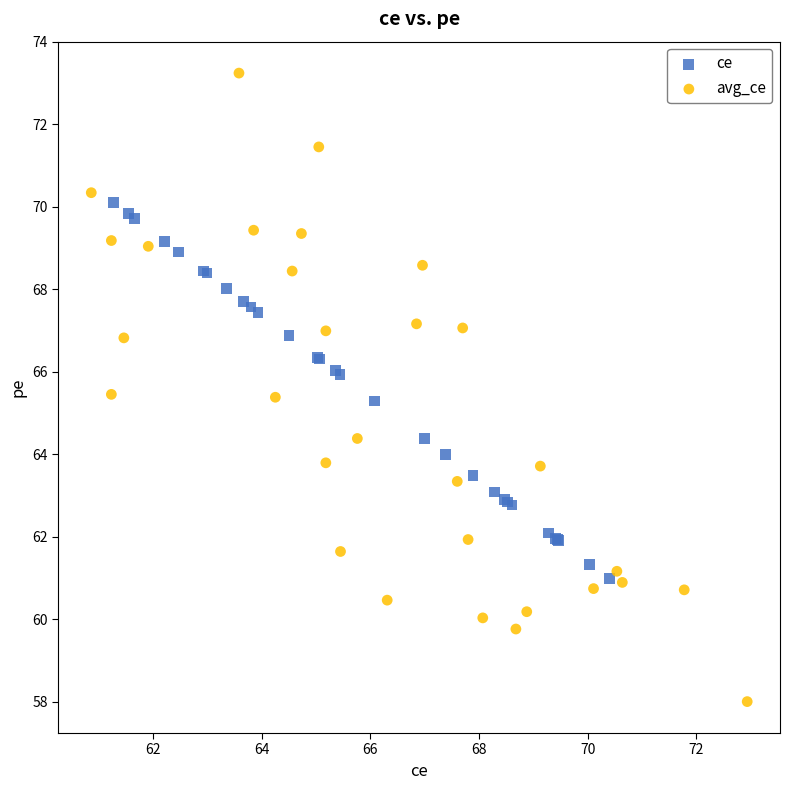

Which series reaches the minimum Y coordinate?

avg_ce